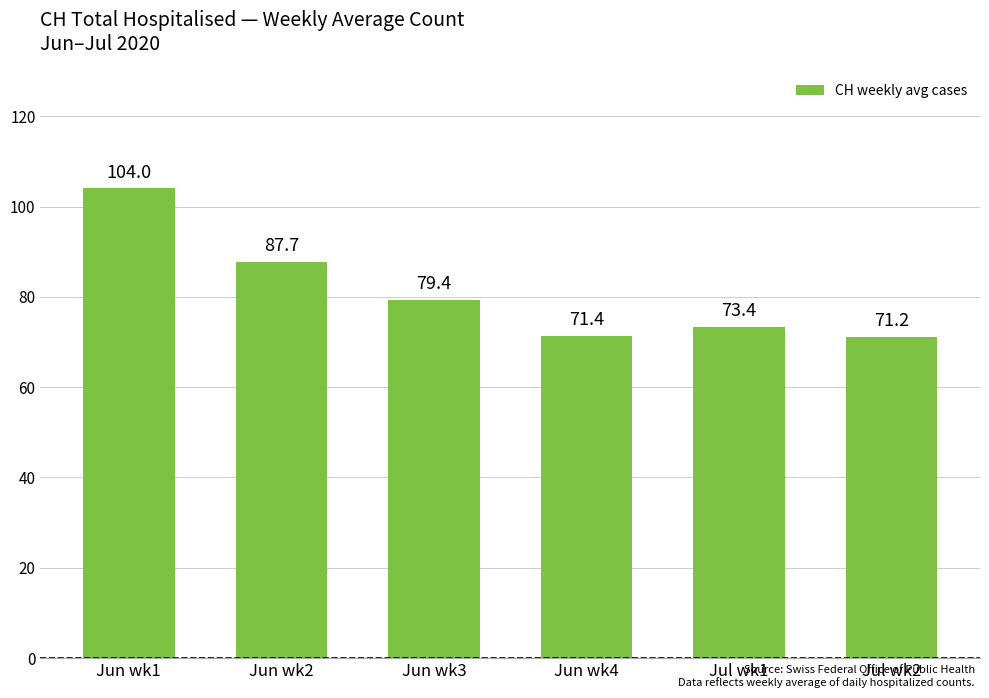

True or false: the data shows 151.8 at Jun wk2.

False